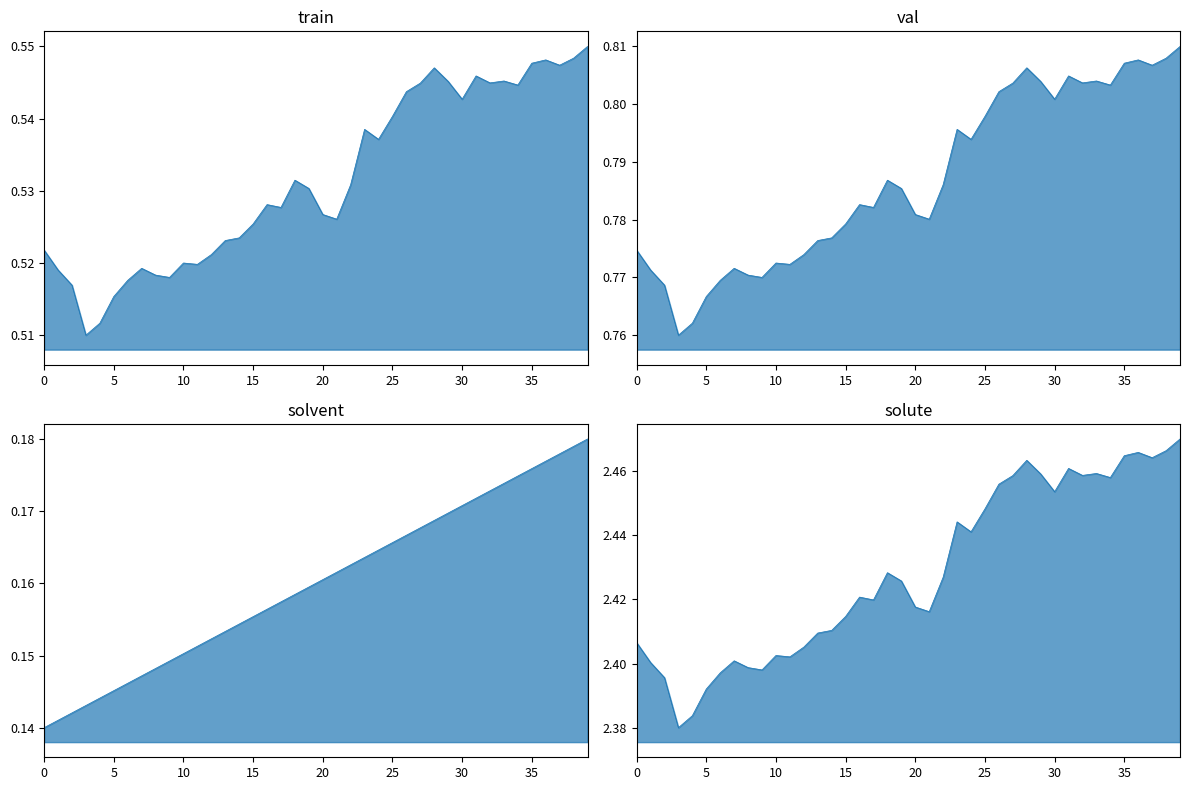

Does the chart display data point markers on the line(s)?

No